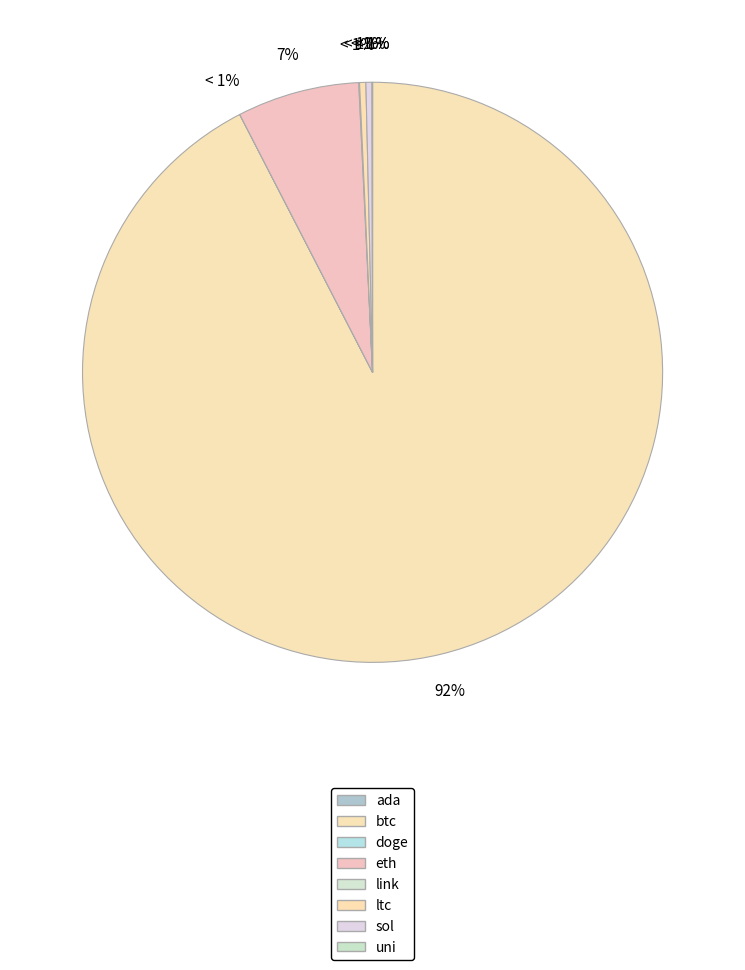

Count the number of slices in the pie.

8